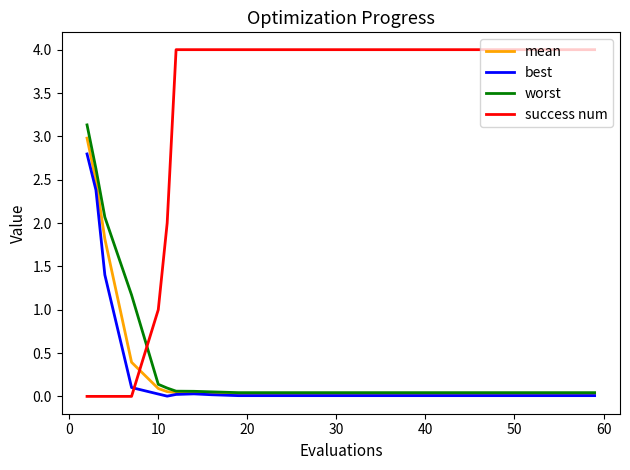

How many times do best and success num cross each other?

1